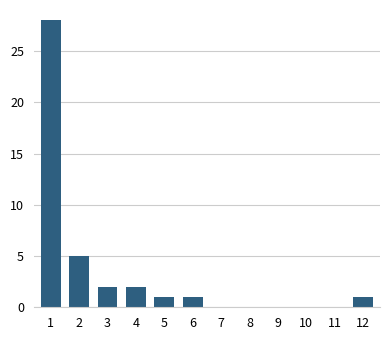

Reading left to right, extract all data points from this chart.

1=28	2=5	3=2	4=2	5=1	6=1	7=0	8=0	9=0	10=0	11=0	12=1